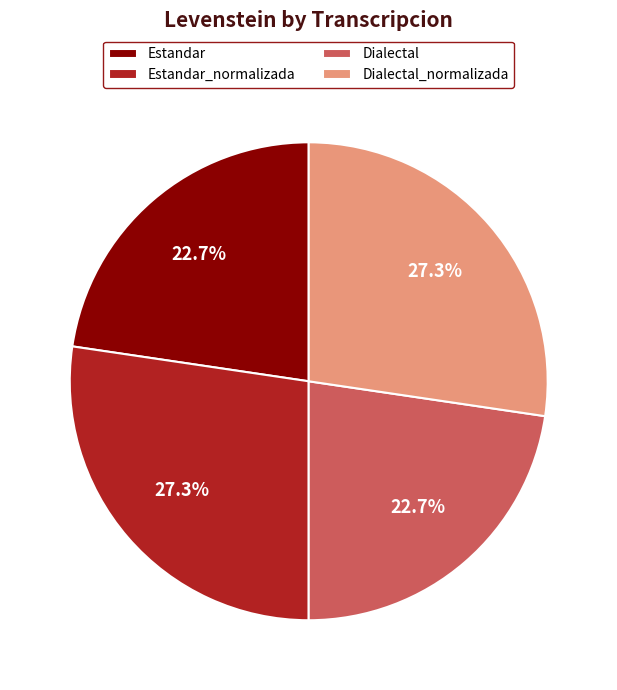

Does Estandar_normalizada account for over 50% of the chart?

No